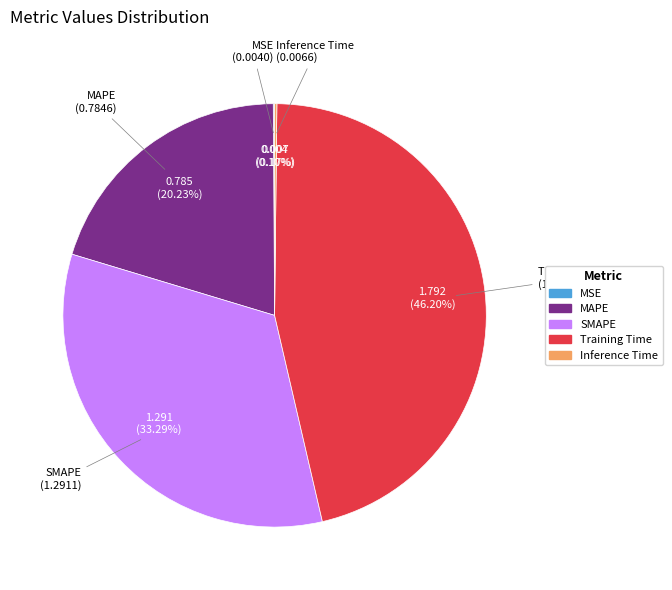

The SMAPE slice represents 33% of the pie. True or false?

True